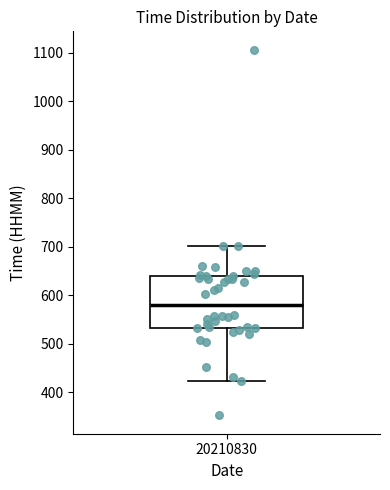

Transcribe this box plot: give where the median line is, the range the box spans, and where the two whiskers end, as read against the y-axis. The values are not printed on the chart, so give them approximately, as read against the axis.

median 580, box 530 to 640, whiskers 420 to 700